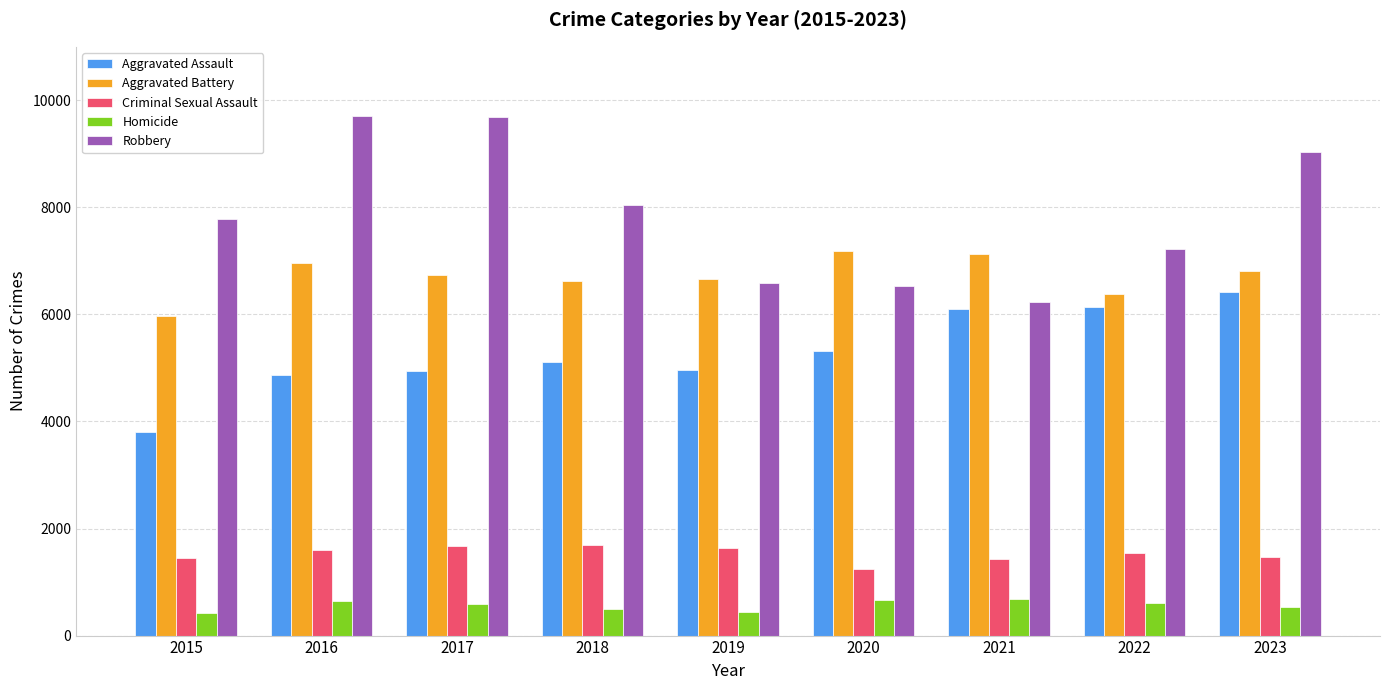

What is the value of the Aggravated Battery bar at the 2nd from the left?

6956